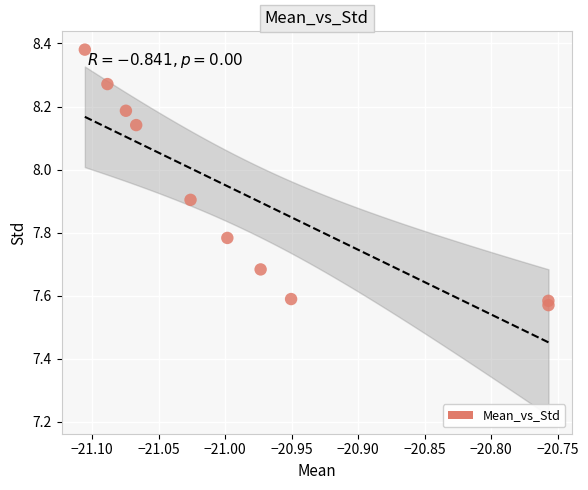

What is the range of X values (max minus min)?

0.3